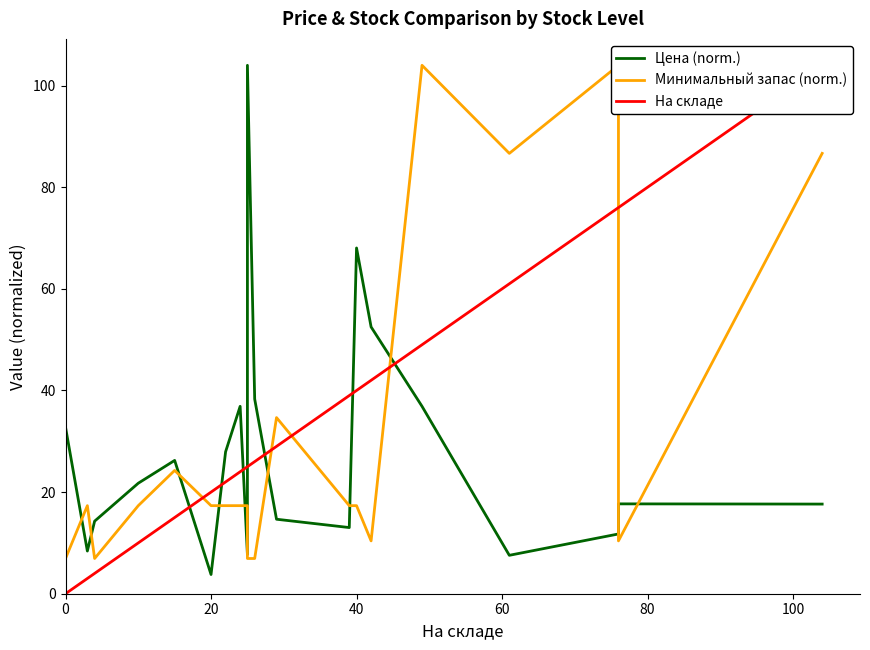

Which series has the largest range (max minus min)?

На складе